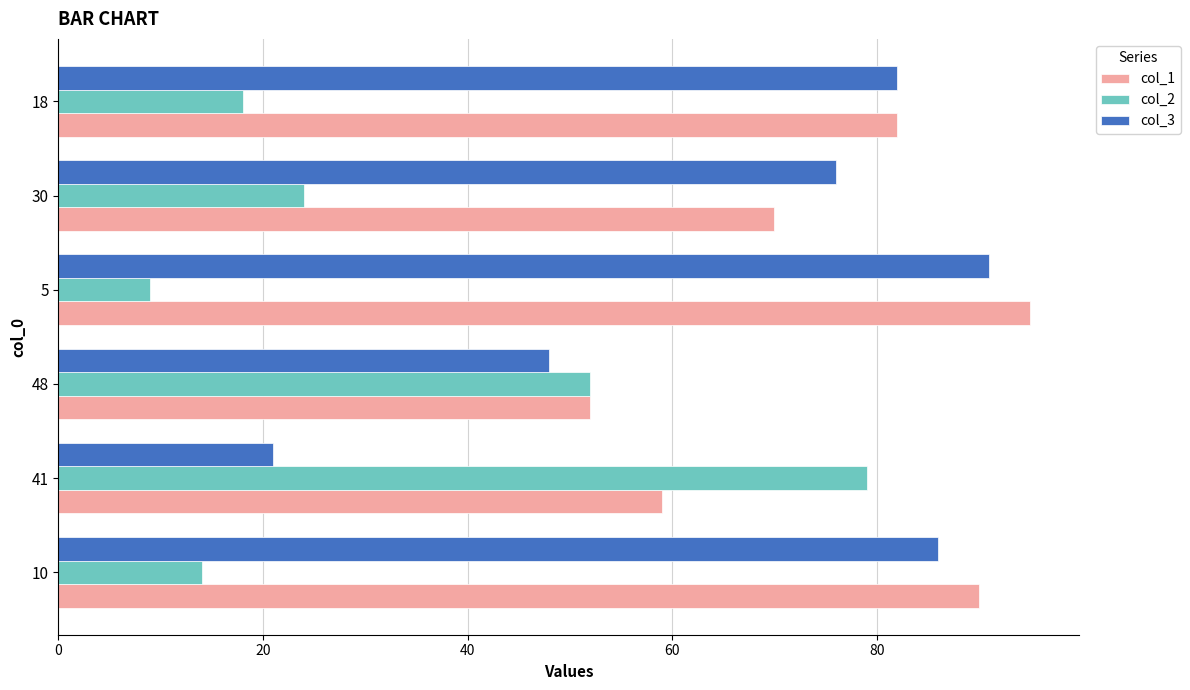

What is the total value across all series at 30?

170